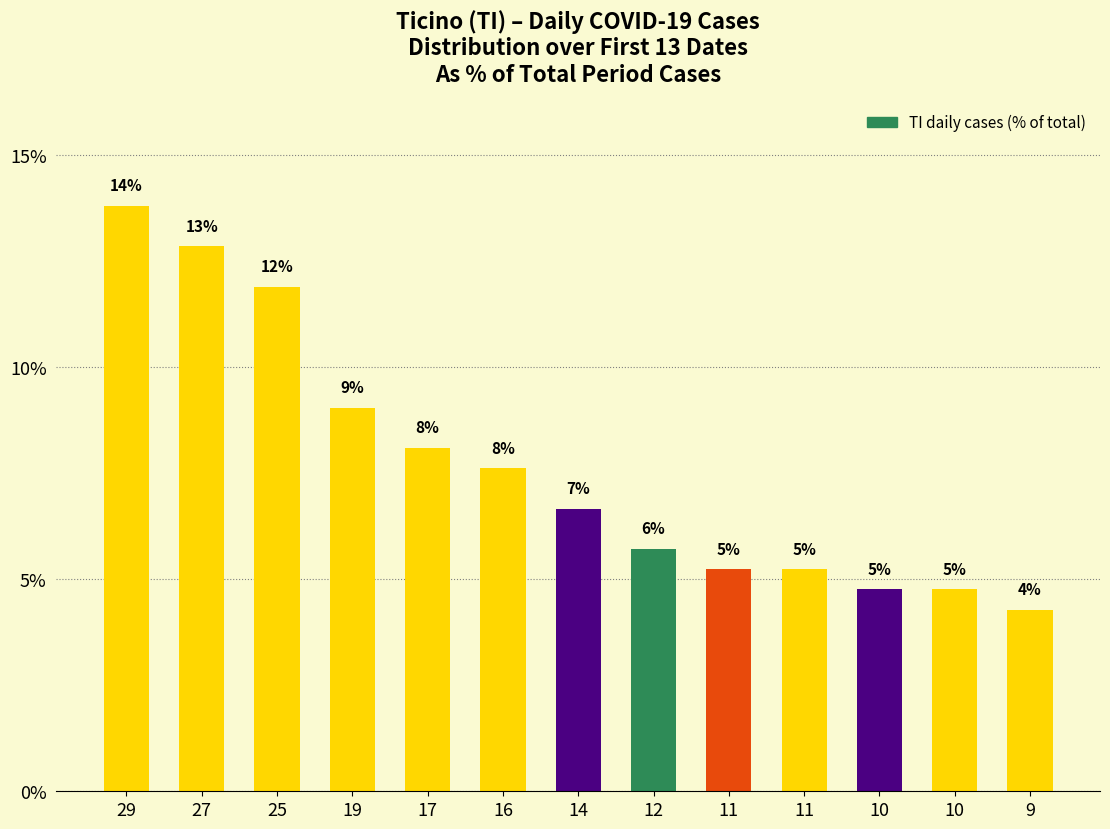

Approximately how many times larger is the value at 29 compared to 14?

2.1